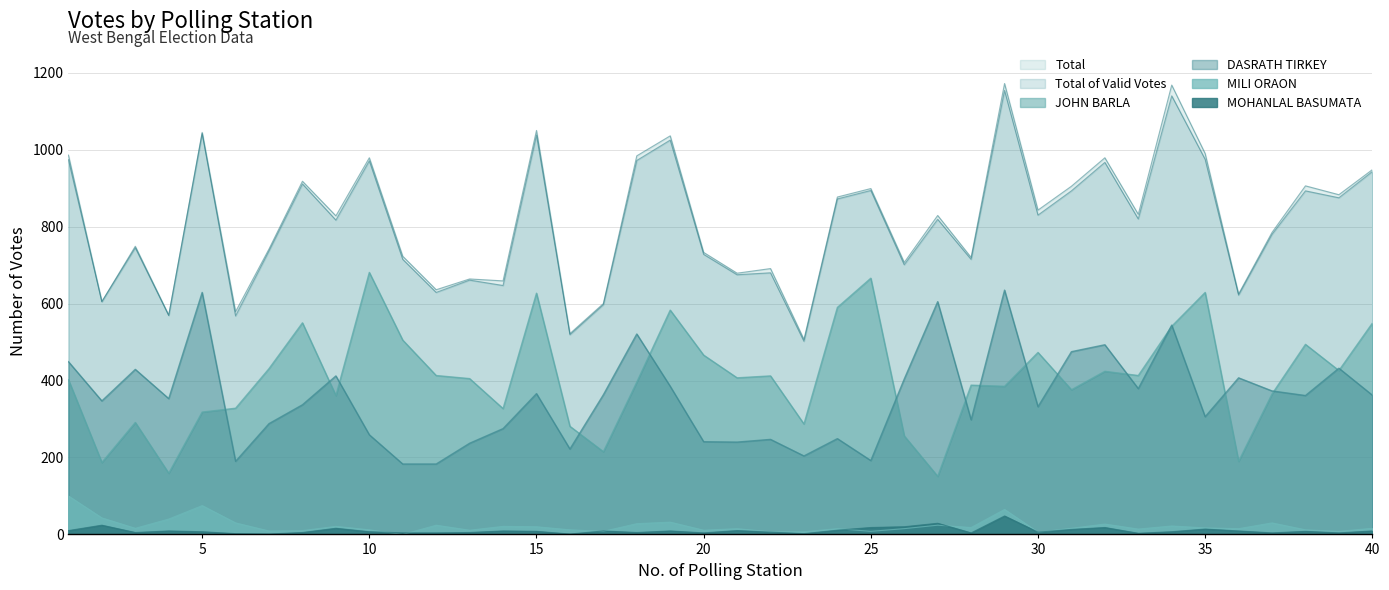

True or false: JOHN BARLA and Total of Valid Votes intersect in this chart.

False